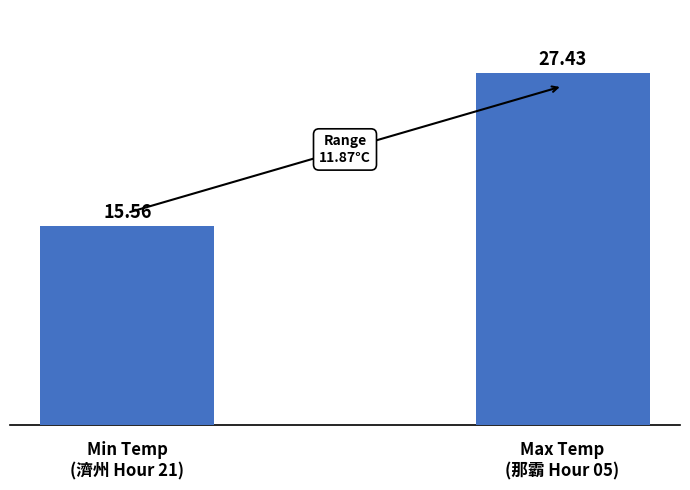

At which category does the chart reach its minimum across all series?

Min Temp
(濟州 Hour 21)